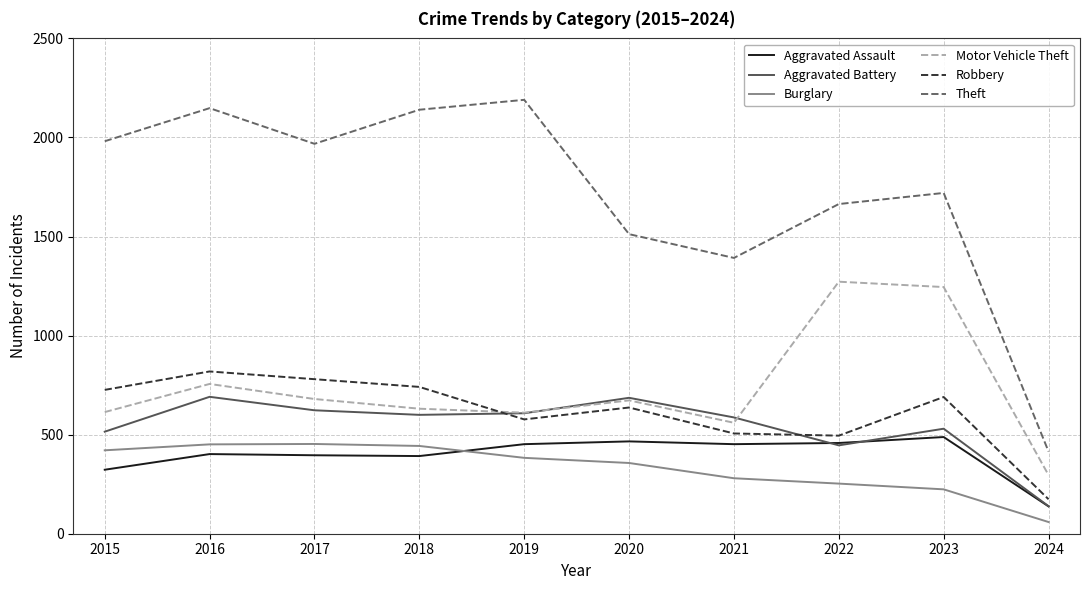

Rank the series by their maximum value, from lowest to highest.

Burglary, Aggravated Assault, Aggravated Battery, Robbery, Motor Vehicle Theft, Theft